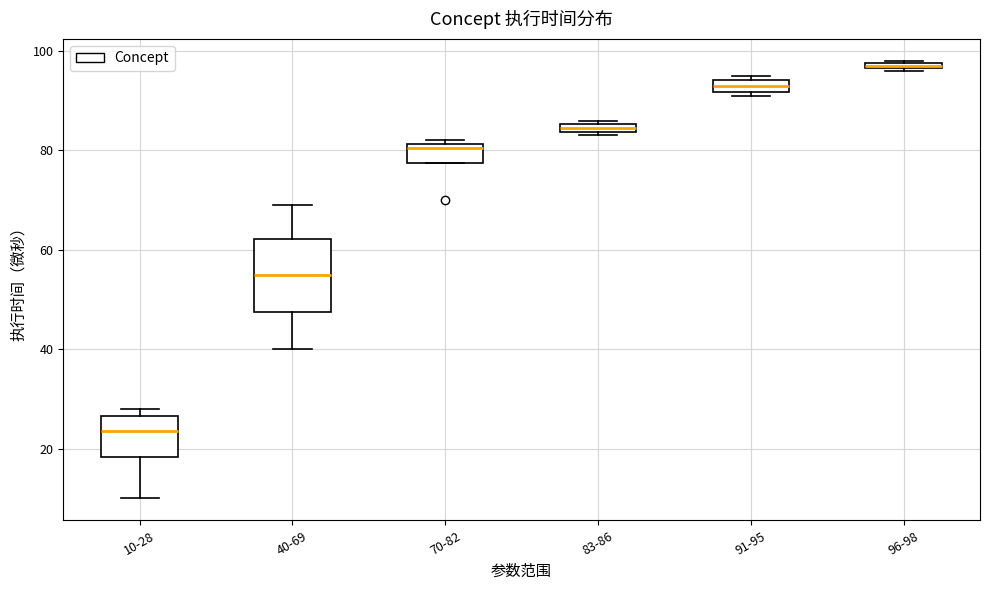

Where is the lower edge of the box for 10-28 on the y-axis? The values are not printed on the chart, so give them approximately, as read against the axis.

18